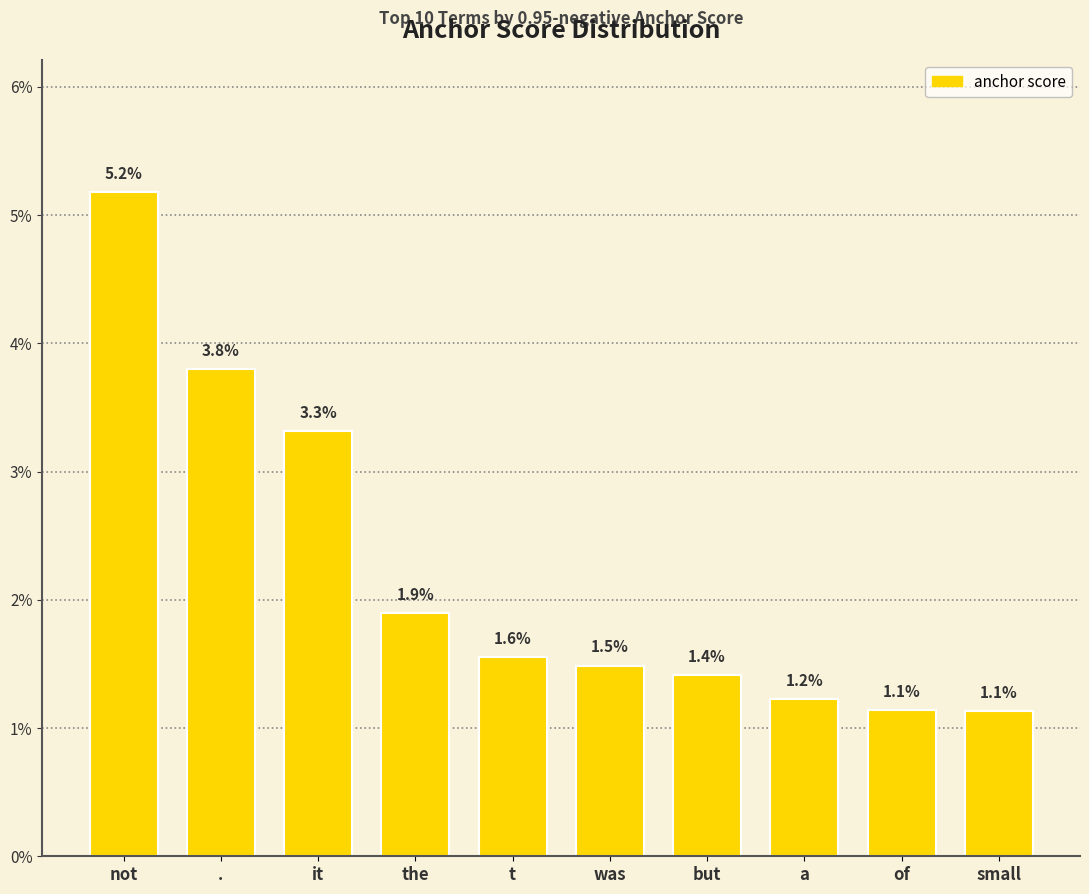

Are the bars horizontal?

No